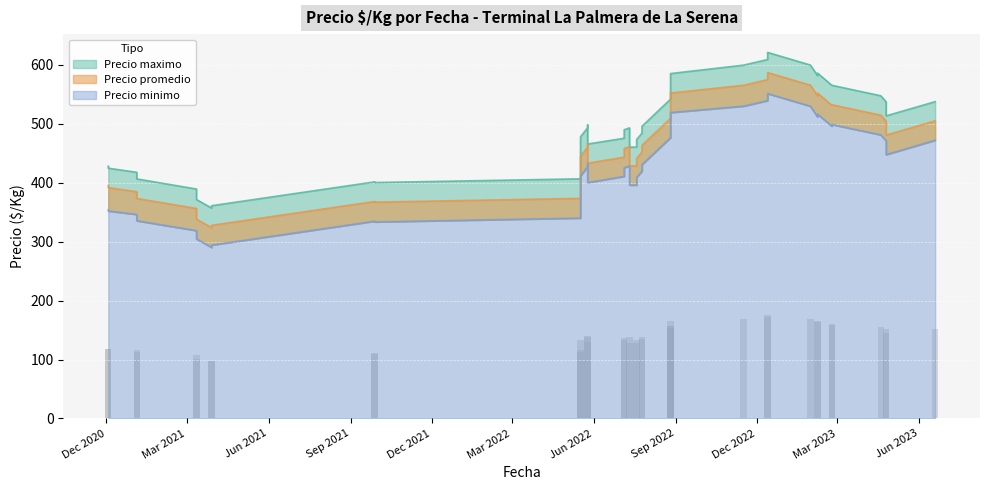

What is the sum of all Precio promedio values?

18358